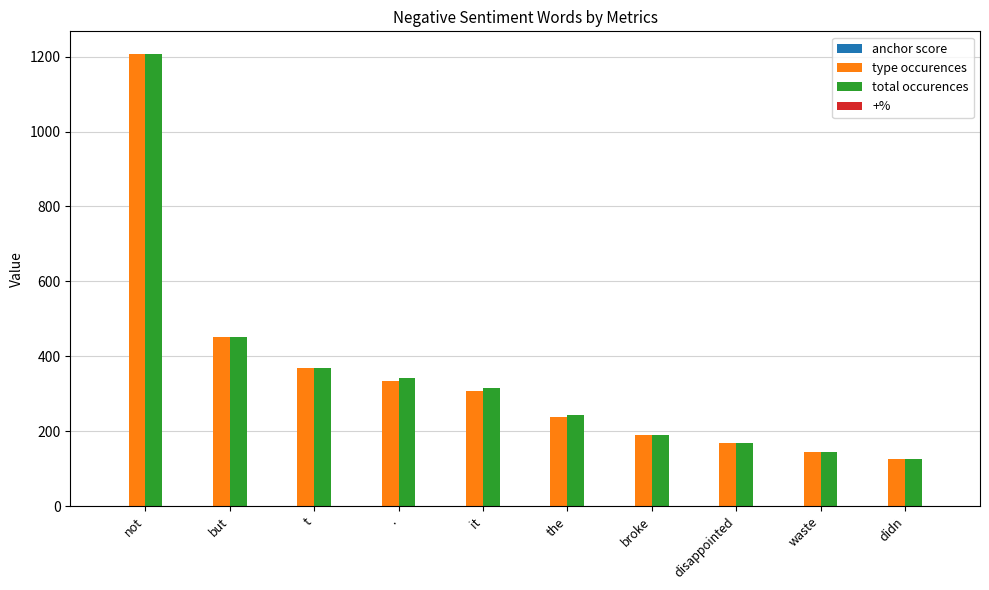

Is it true that type occurences equals 334.0 at .?

True